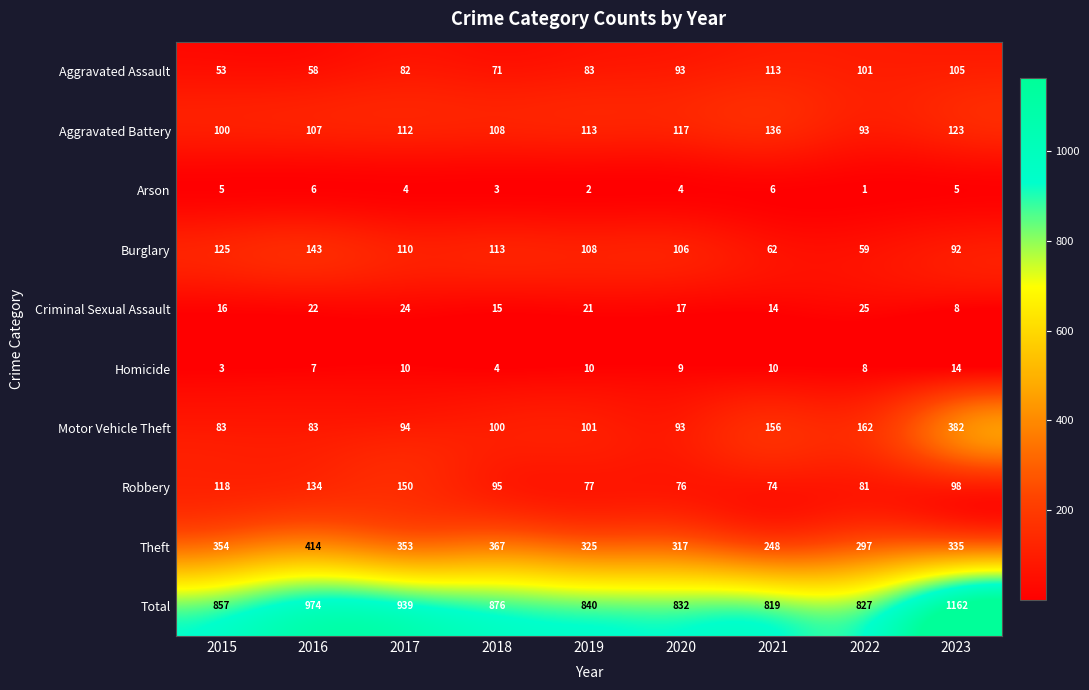

Where does the Robbery series first go above 95?

2015